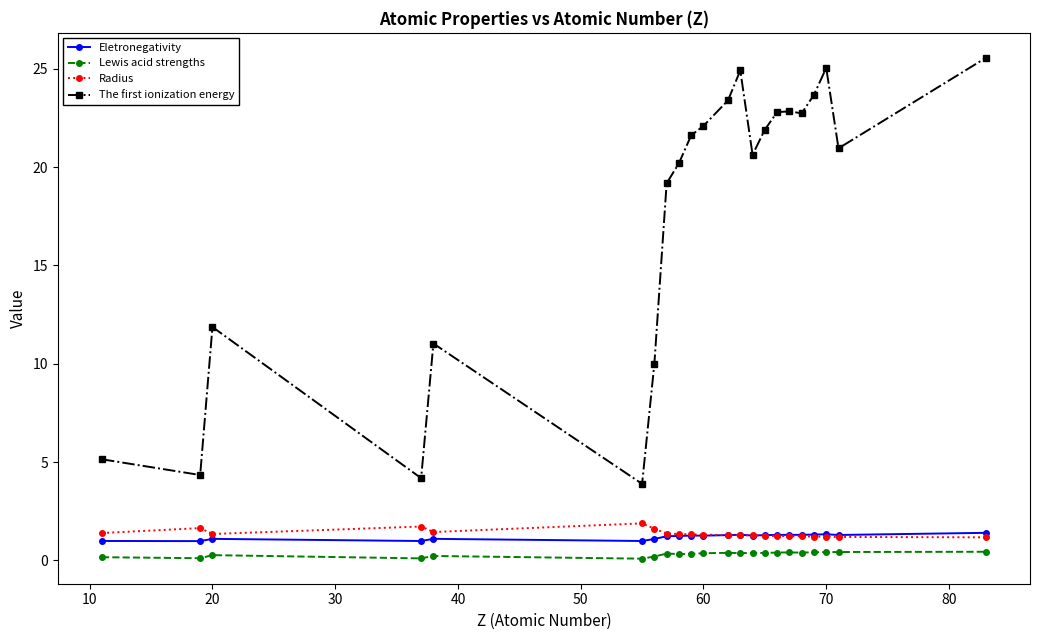

What is the difference between the maximum and minimum values in the Eletronegativity series?

0.4